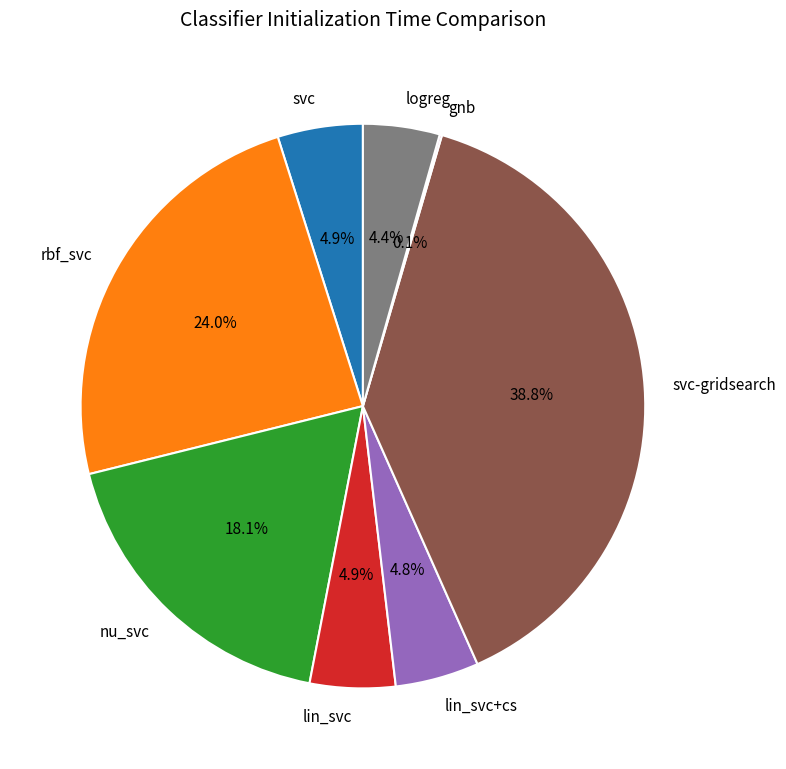

What is the largest slice in the pie chart?

svc-gridsearch